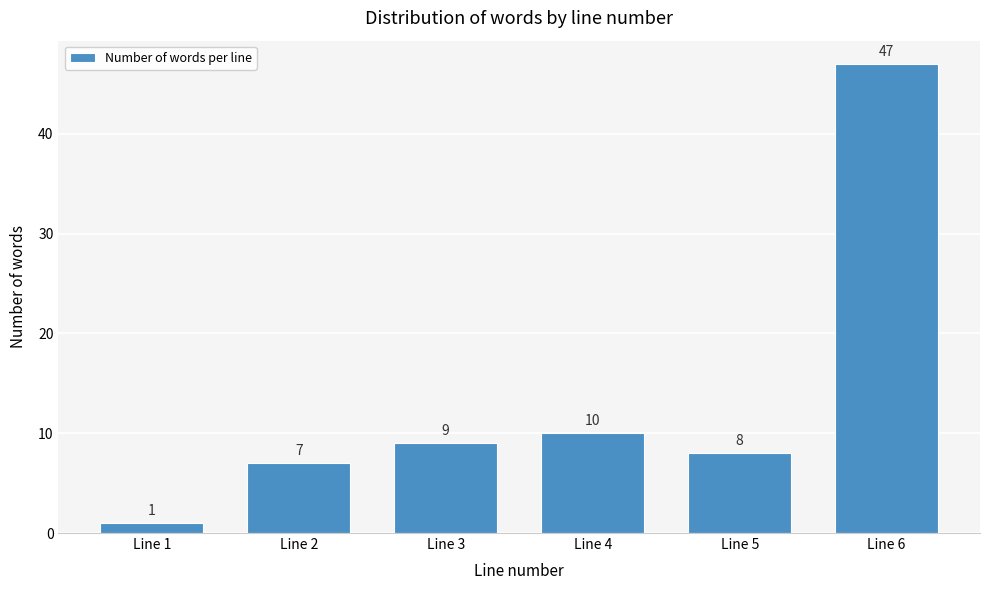

Reading left to right, transcribe all the data shown in this chart.

1	7	9	10	8	47